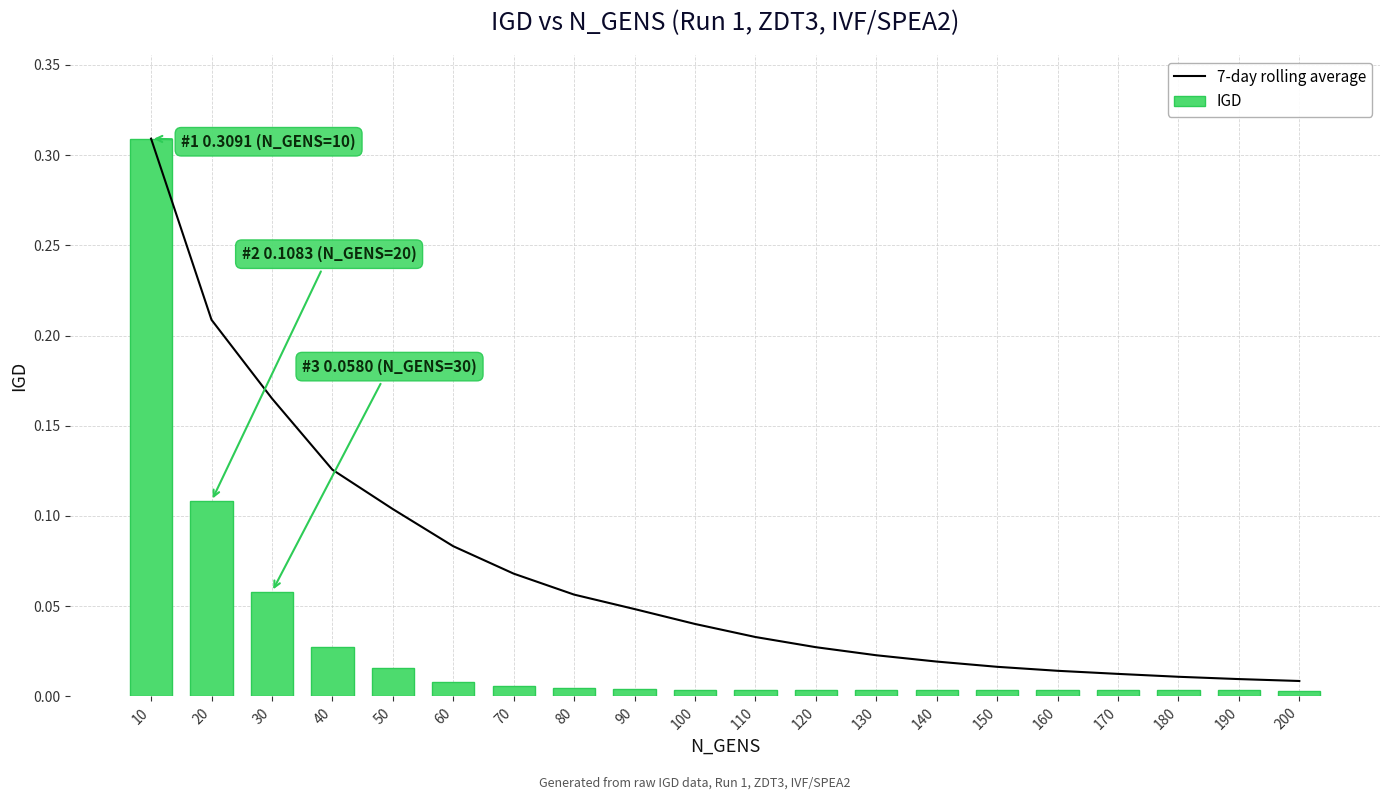

Where is IGD nearest to the value 0?

200